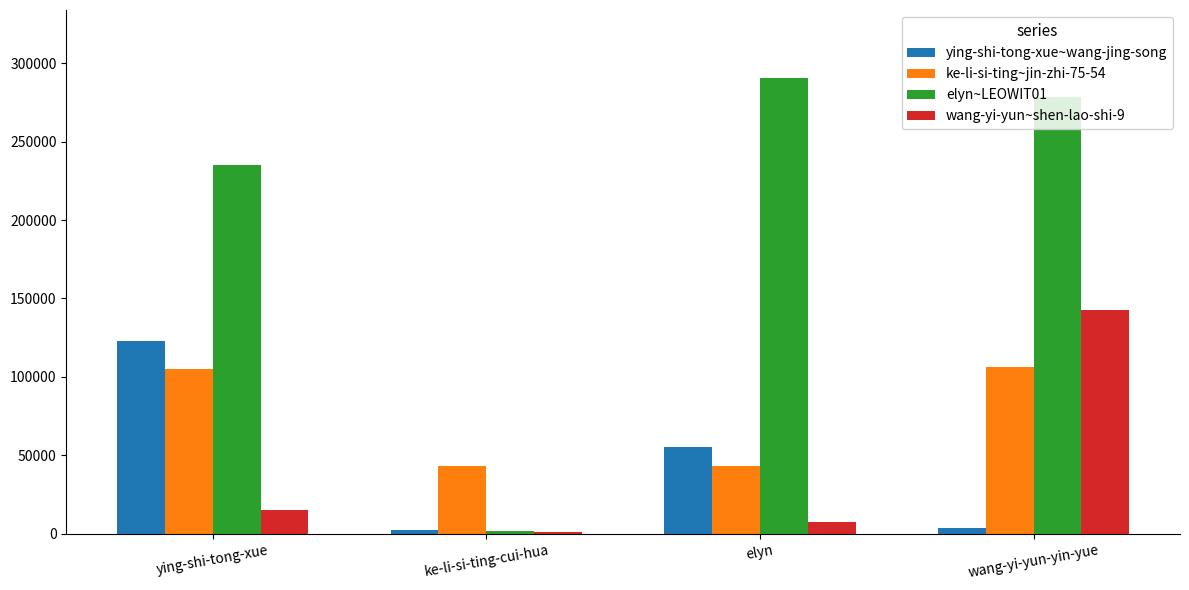

Where is ying-shi-tong-xue~wang-jing-song nearest to the value 62261?

elyn